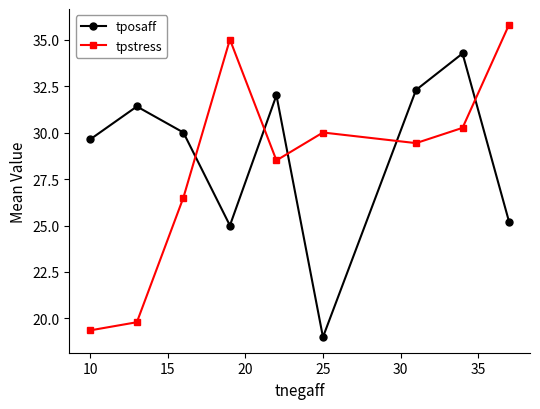

What is the smallest value displayed?

19.0